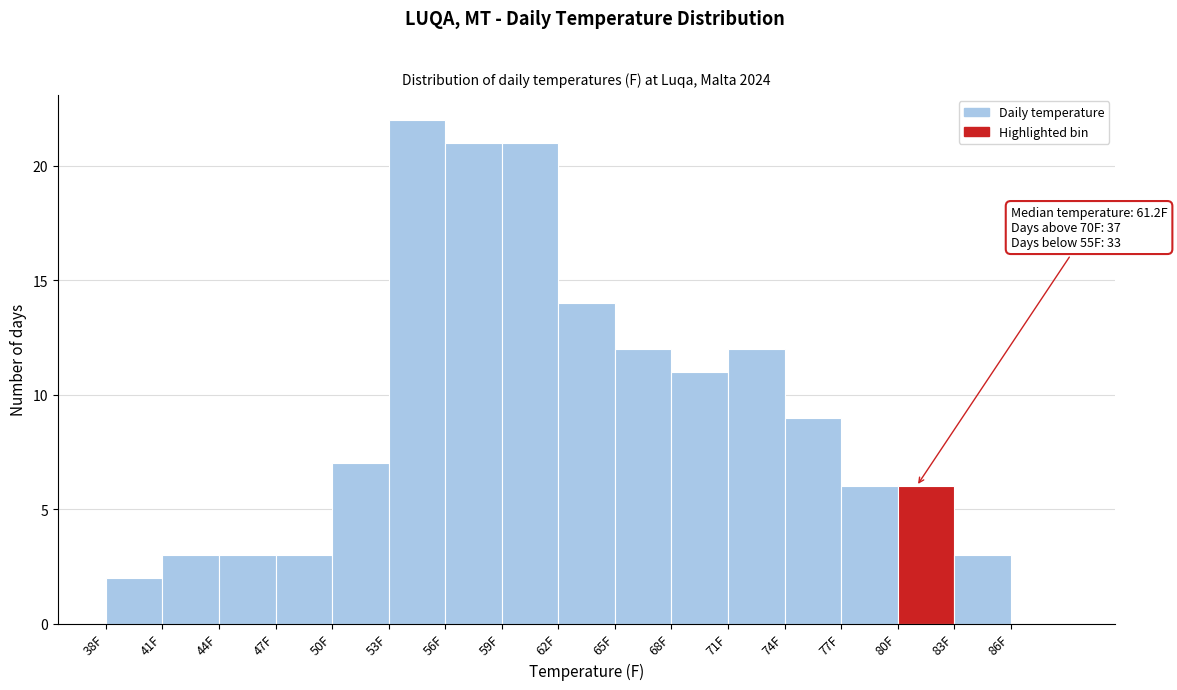

Over which range of the x-axis is the bar tallest?

53 to 56